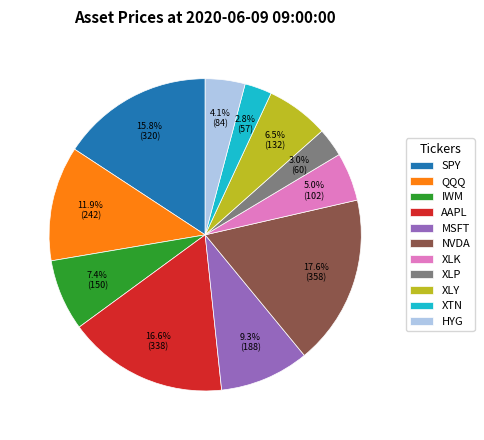

How many slices are in this pie chart?

11